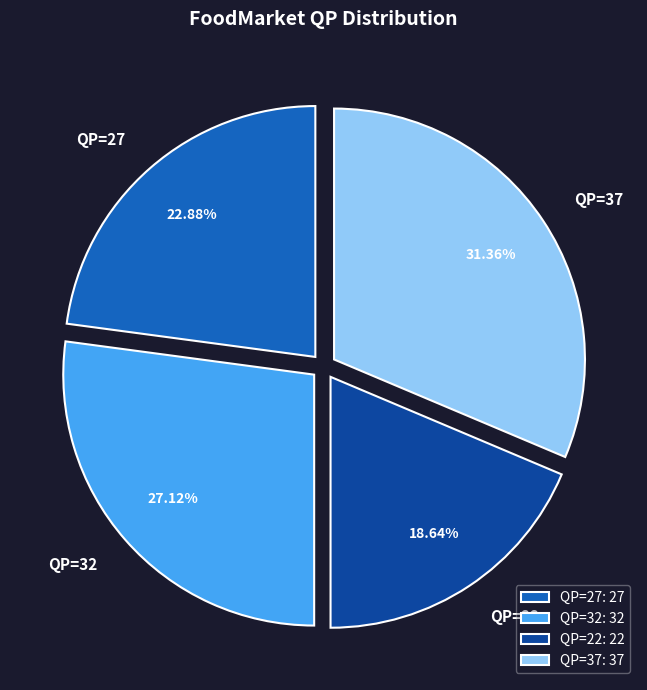

True or false: QP=22 accounts for 19% of the total.

True